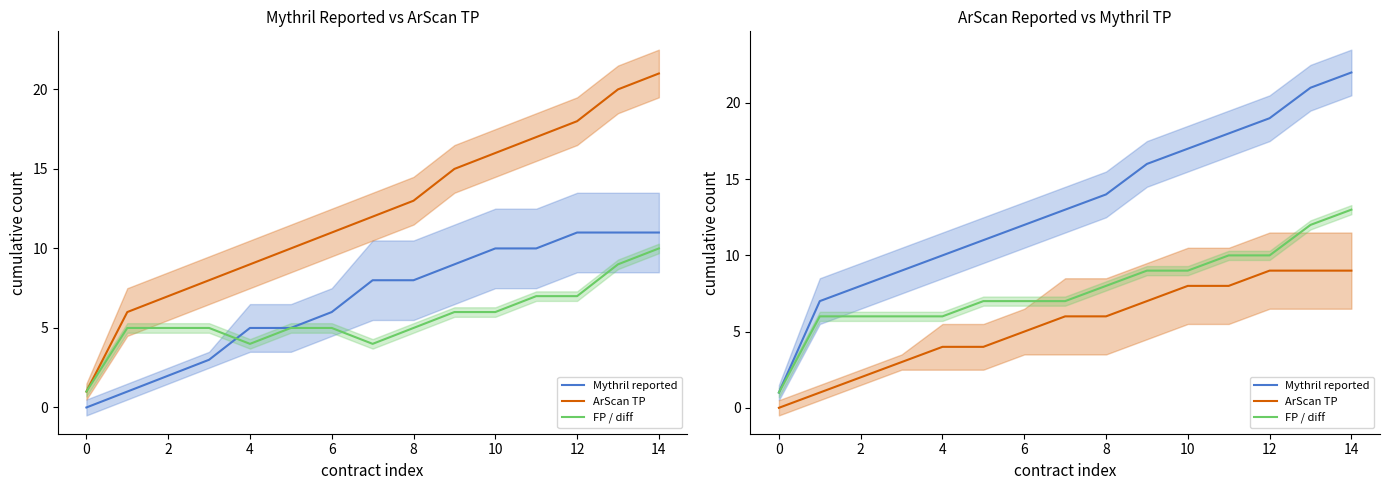

At 8, list the series in order from smallest to largest.

ArScan TP, FP / diff, Mythril reported